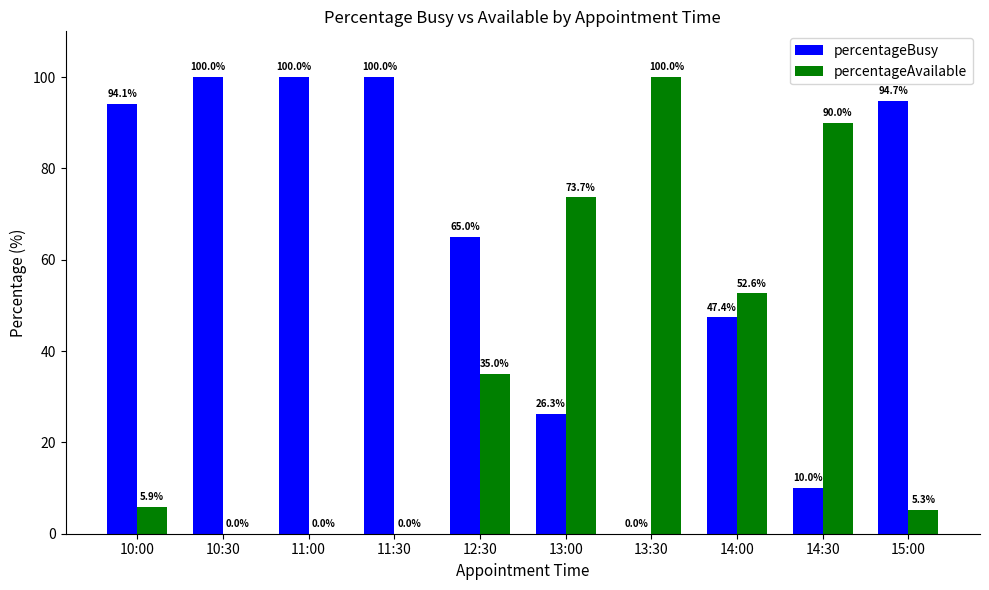

What is the spread (max minus min) of values at 13:00?

47.4